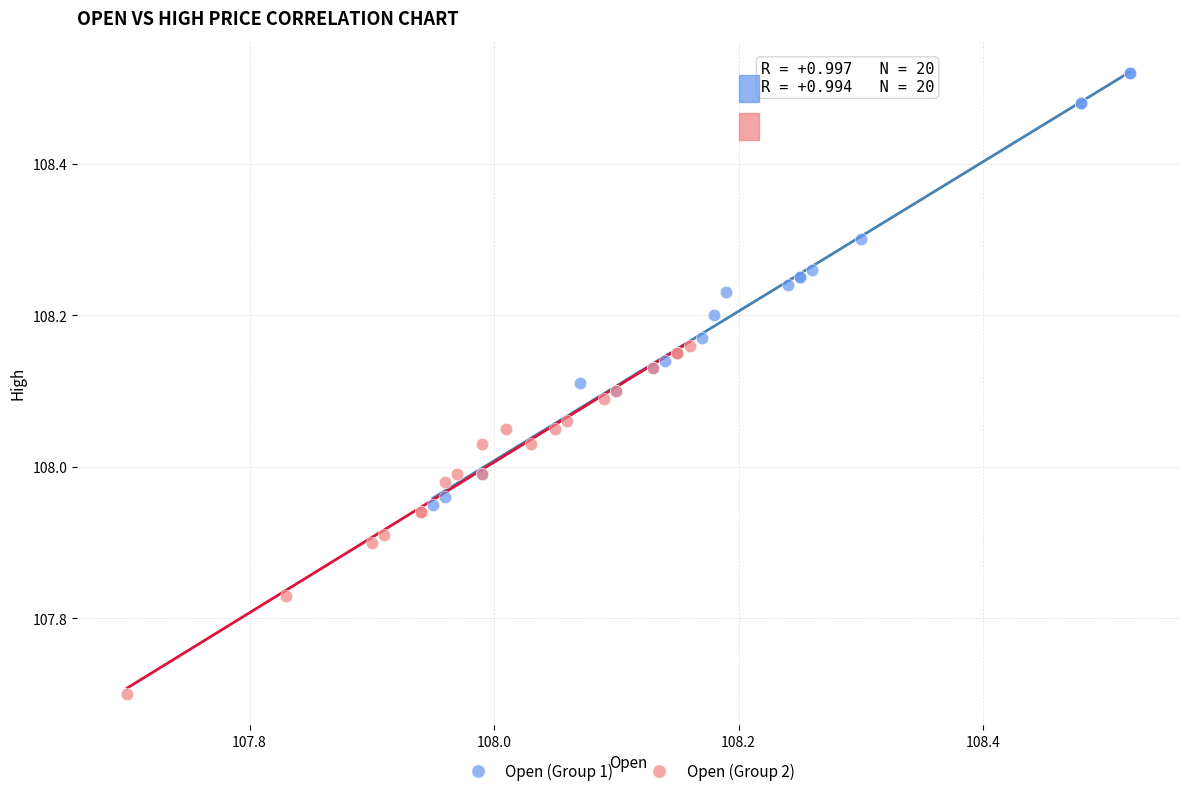

What are all the series names shown in the legend?

Open (Group 1), Open (Group 2)